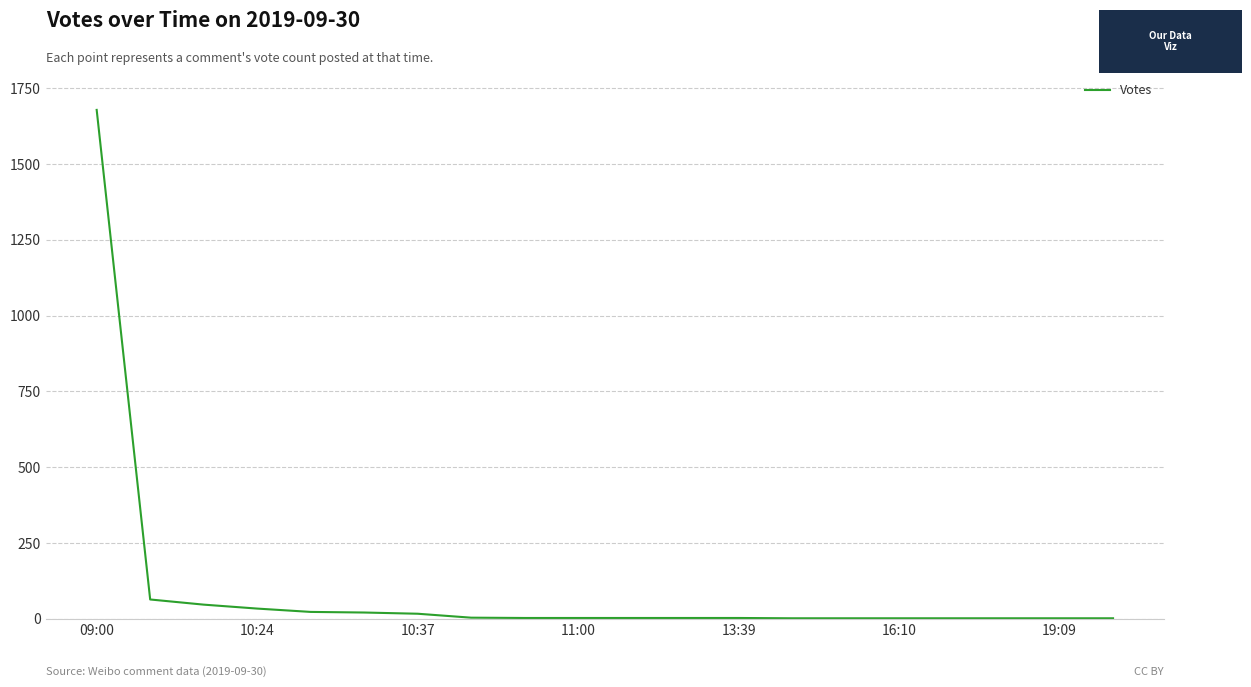

Does the chart have visible grid lines?

Yes